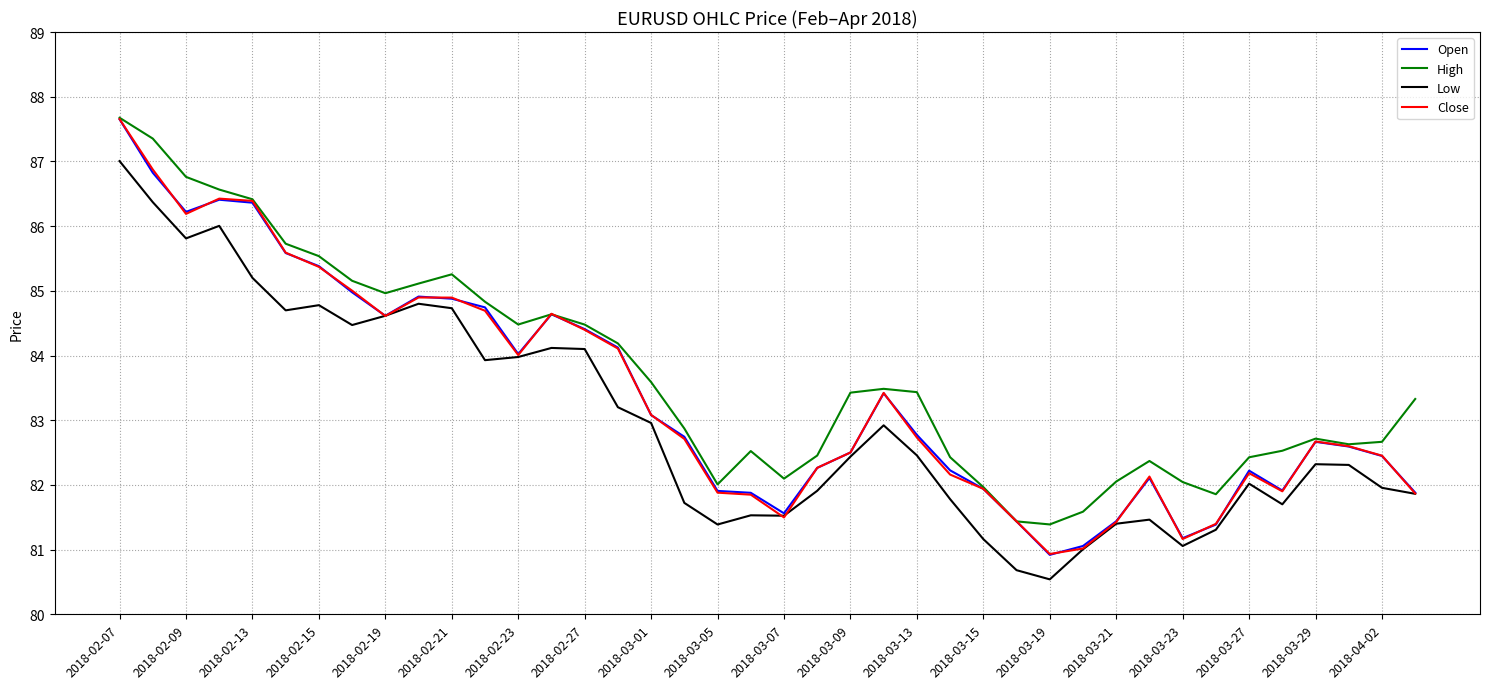

True or false: High and Low intersect in this chart.

False